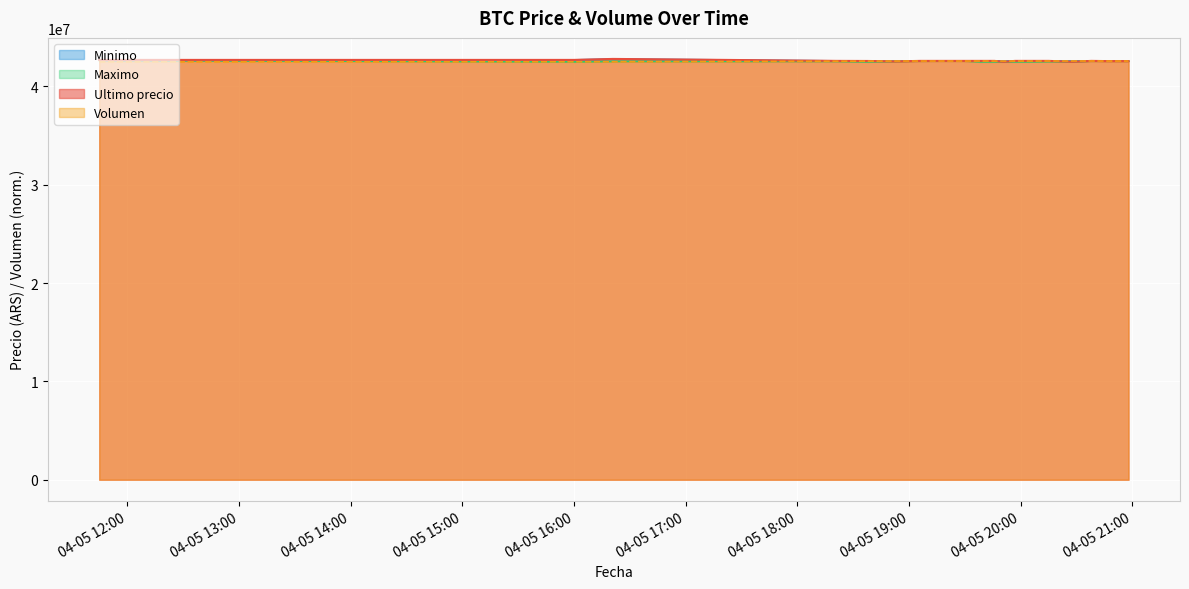

How many data points does each series have?

20